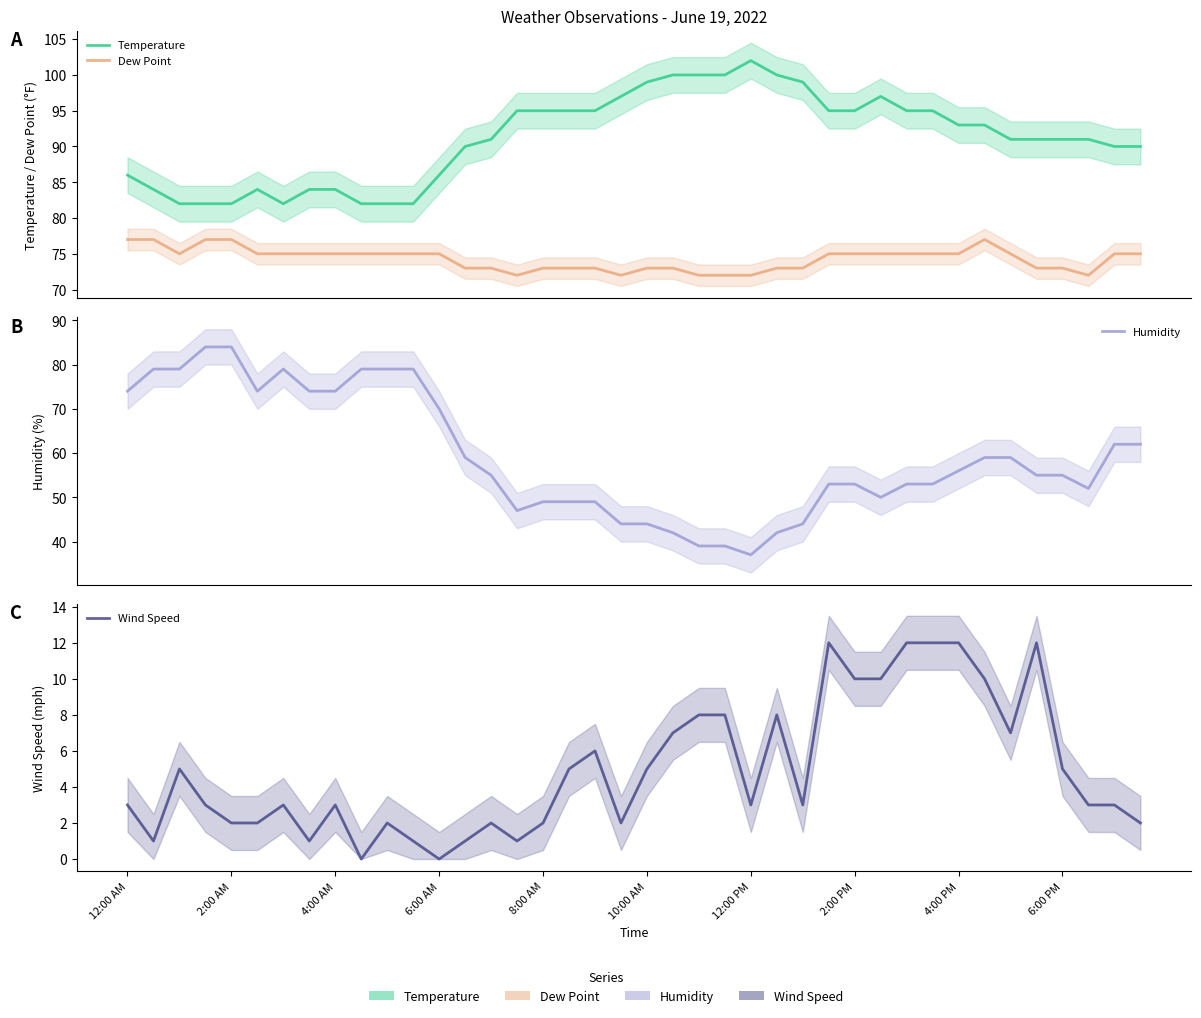

Rank the series by their average value, from lowest to highest.

Wind Speed, Humidity, Dew Point, Temperature